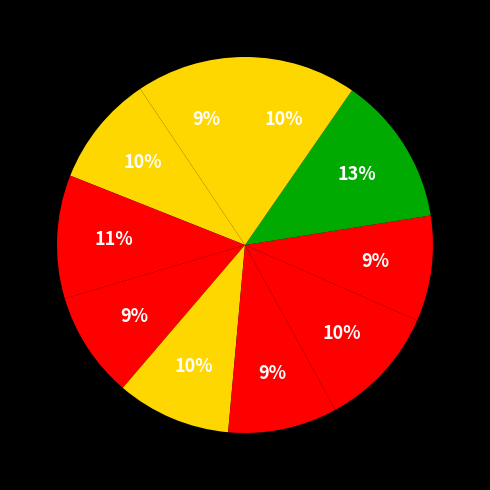

Count the number of slices in the pie.

10